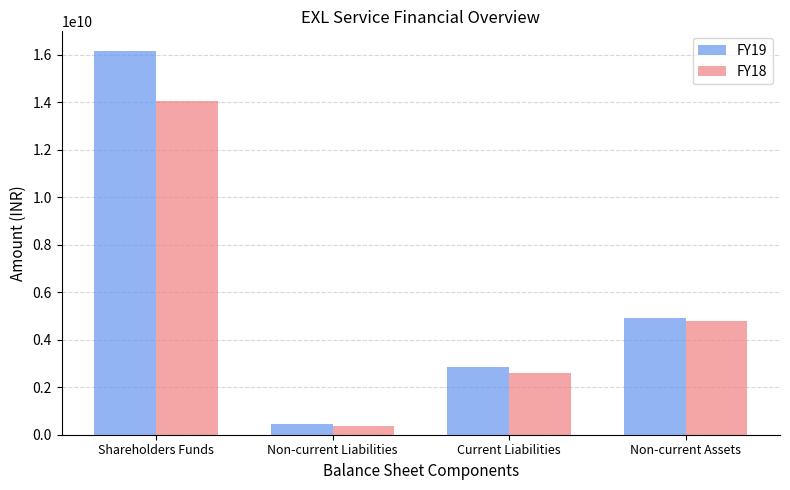

What is the difference between the highest and lowest values at Shareholders Funds?

2120630000